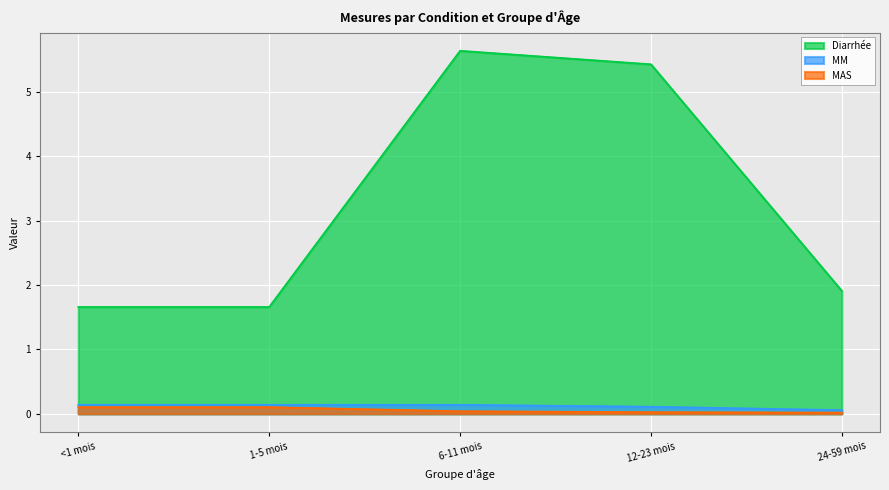

Between <1 mois and 1-5 mois, which series saw the biggest shift?

Diarrhée